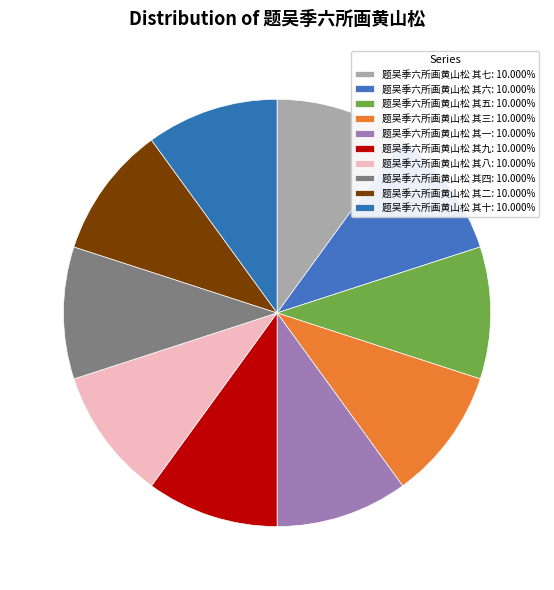

Count the number of slices in the pie.

10